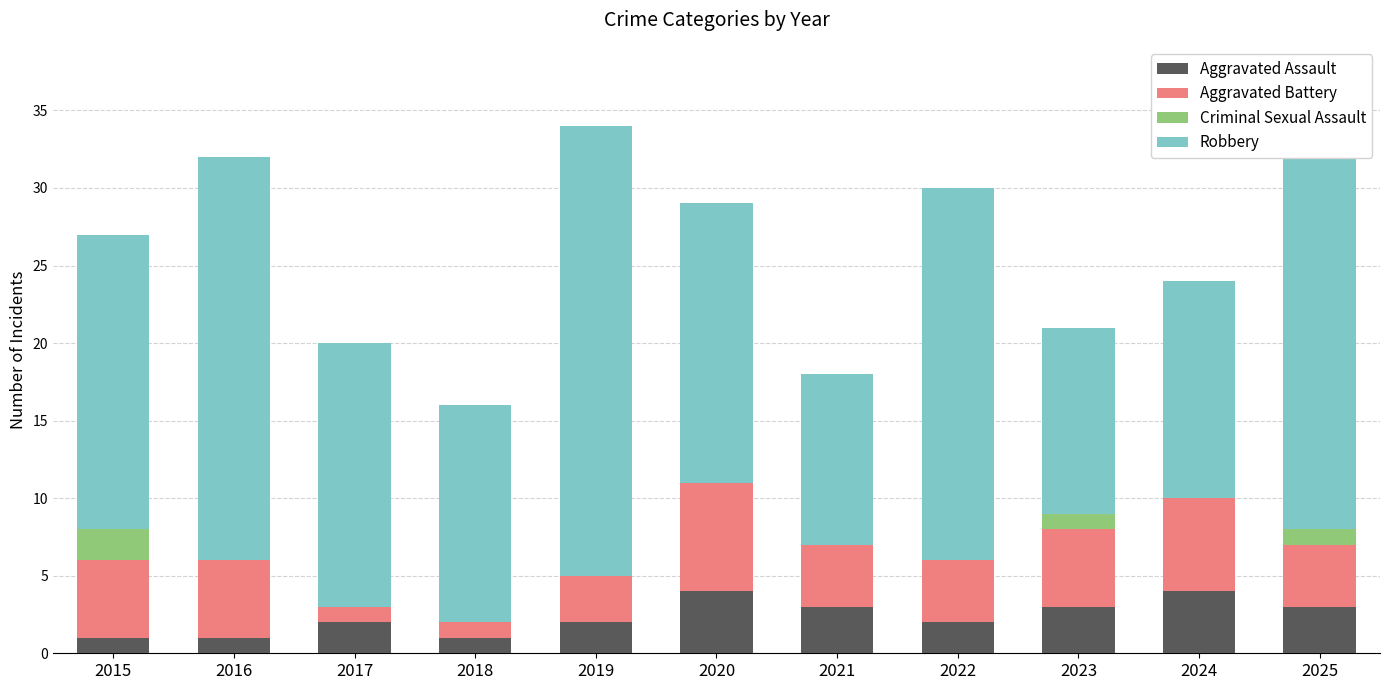

What value does the Aggravated Assault series have at 2023?

3